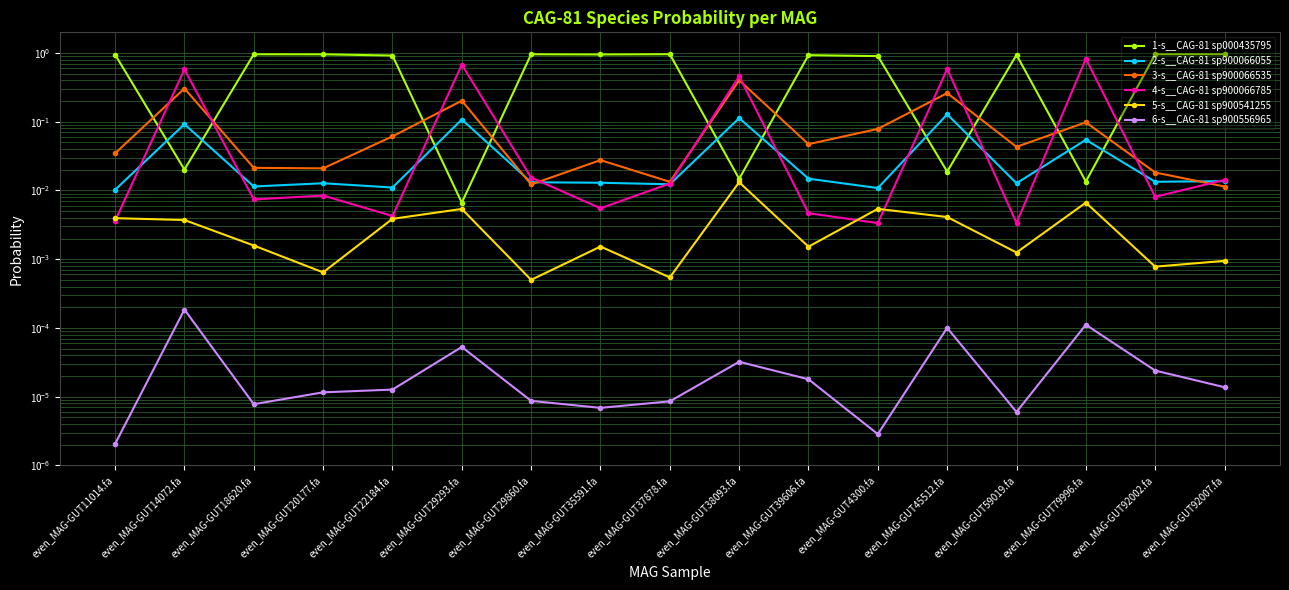

Is this an area chart (filled region under the line)?

No